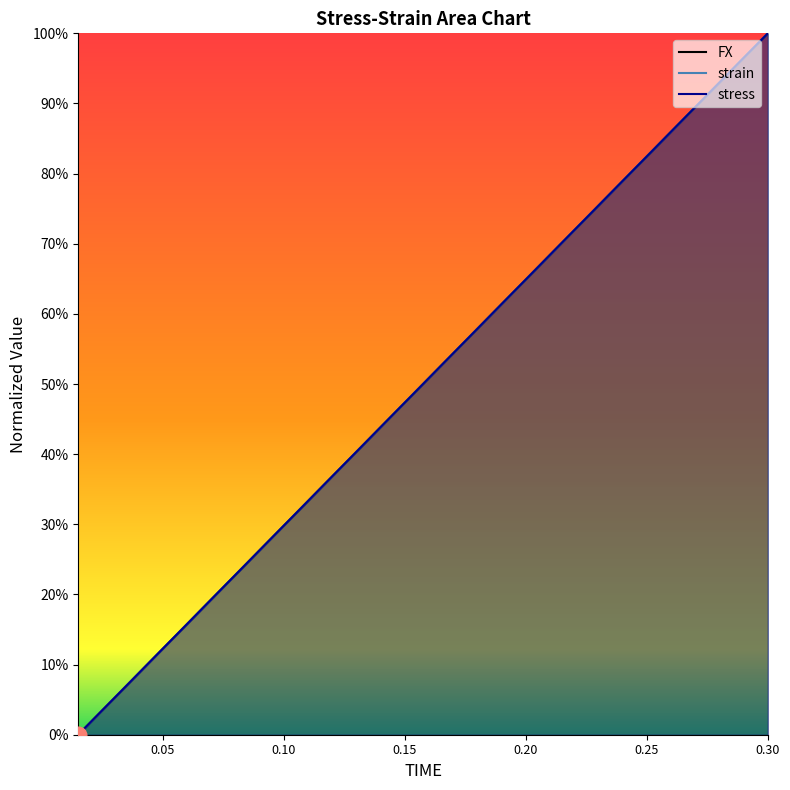

List the series in order of their peak value, highest first.

FX, strain, stress